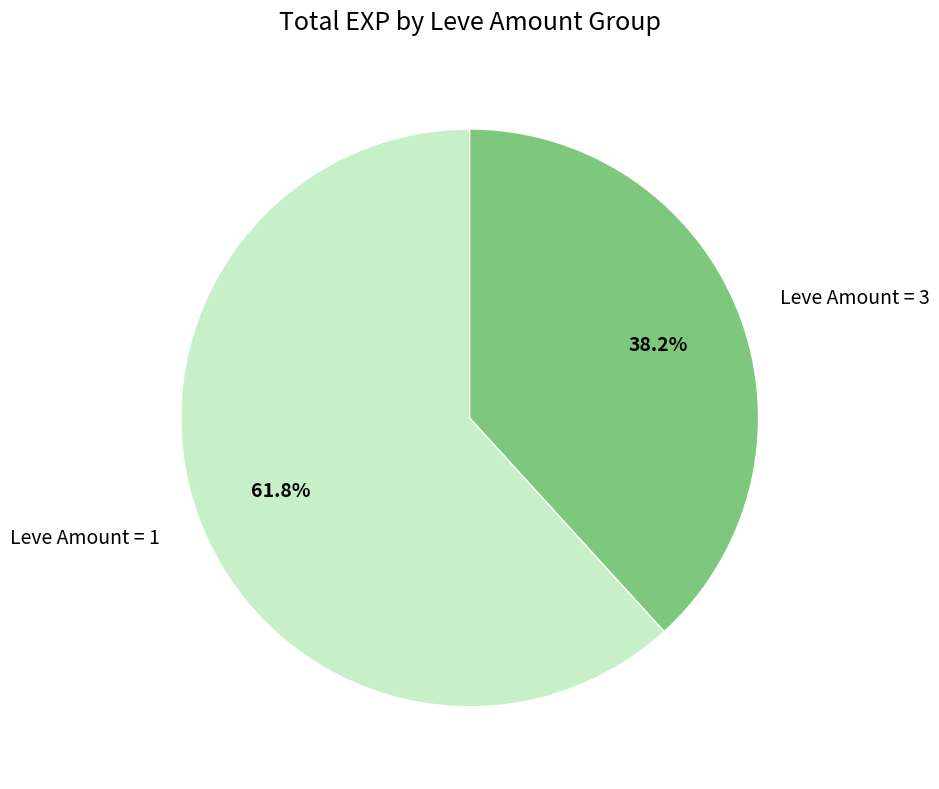

What is the smallest slice in the pie chart?

Leve Amount = 3